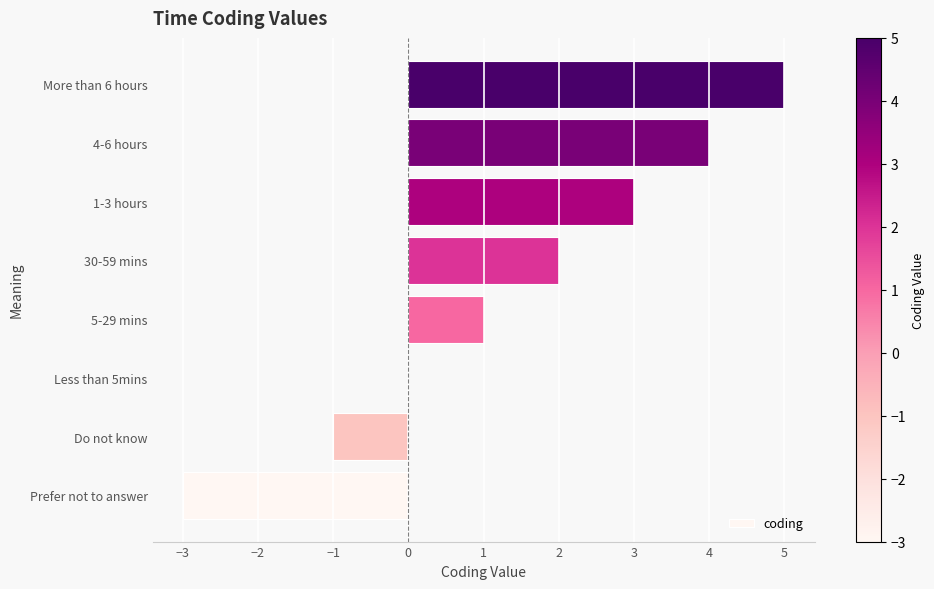

What is the average value?

1